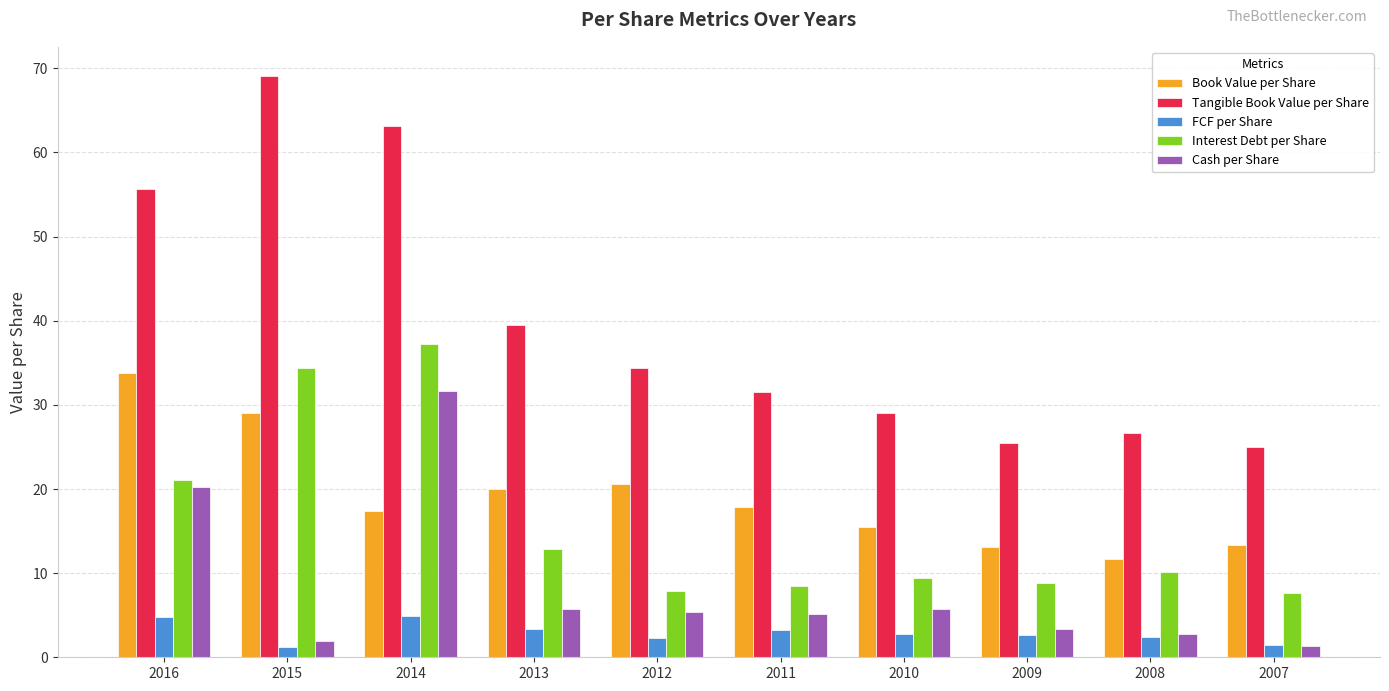

What is the average value of the FCF per Share series?

2.9